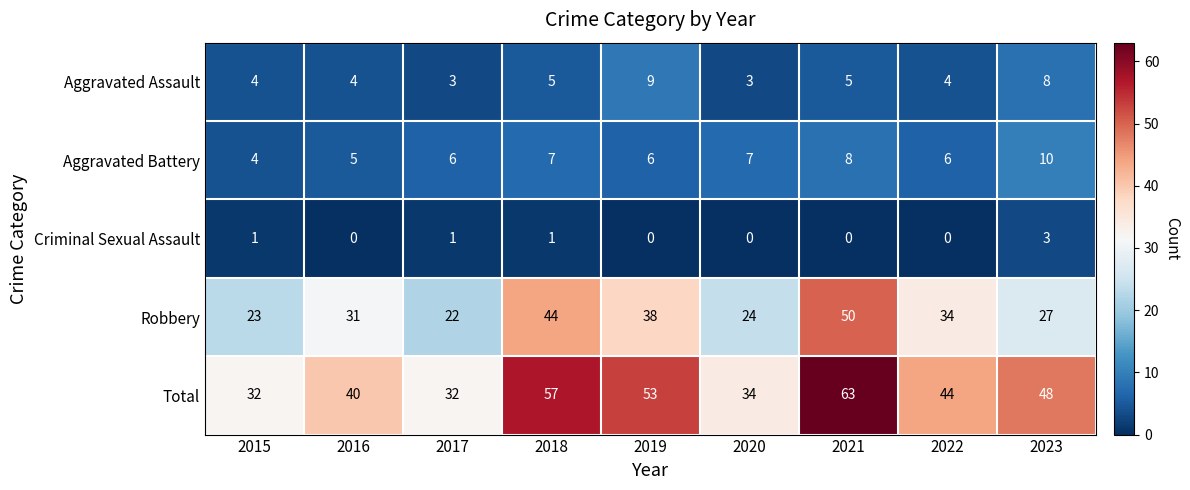

Which series has the widest spread of values?

Total